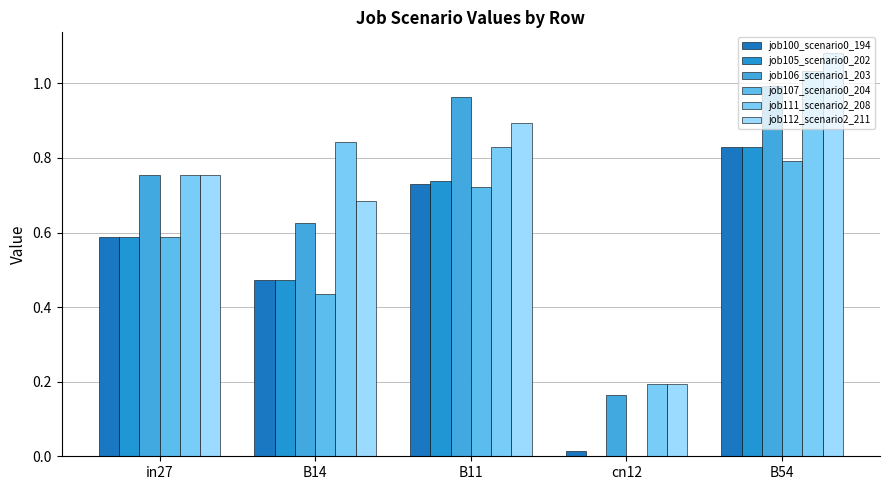

Reading right to left, what are all the values shown in this chart?

job100_scenario0_194: 0.8	0.0	0.7	0.5	0.6
job105_scenario0_202: 0.8	0.0	0.7	0.5	0.6
job106_scenario1_203: 1.0	0.2	1.0	0.6	0.8
job107_scenario0_204: 0.8	0.0	0.7	0.4	0.6
job111_scenario2_208: 1.0	0.2	0.8	0.8	0.8
job112_scenario2_211: 1.1	0.2	0.9	0.7	0.8